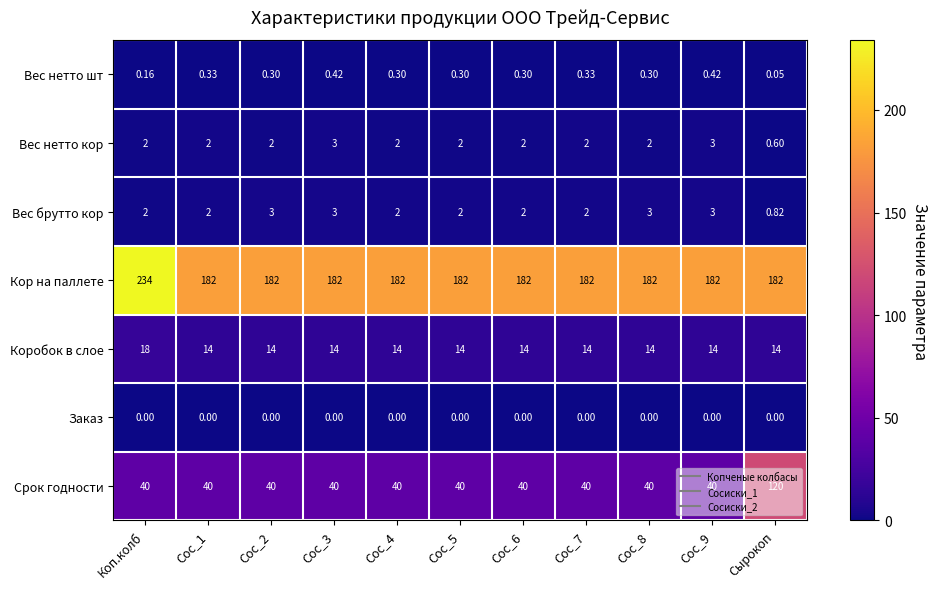

What is the total value across all series at Сос_5?

240.3